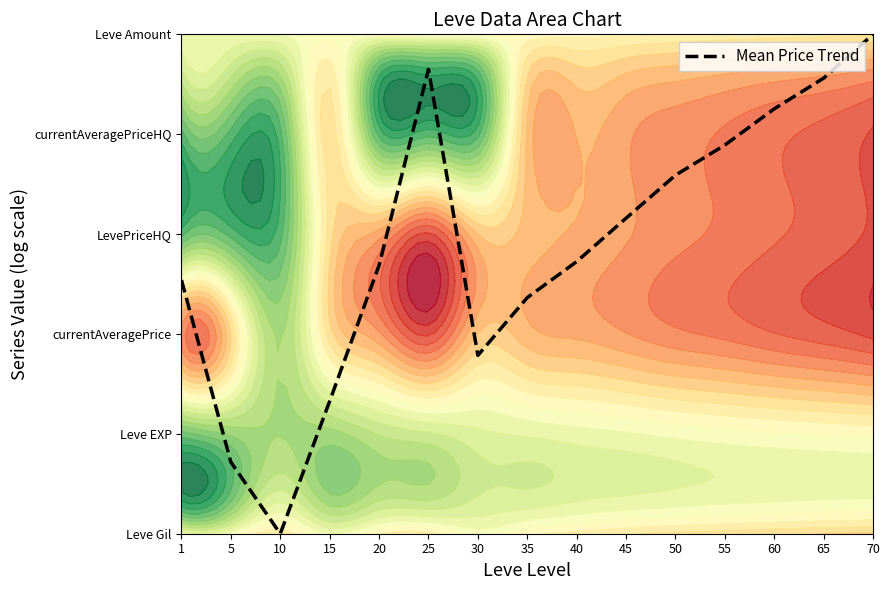

Which label corresponds to the largest value in the chart?

70